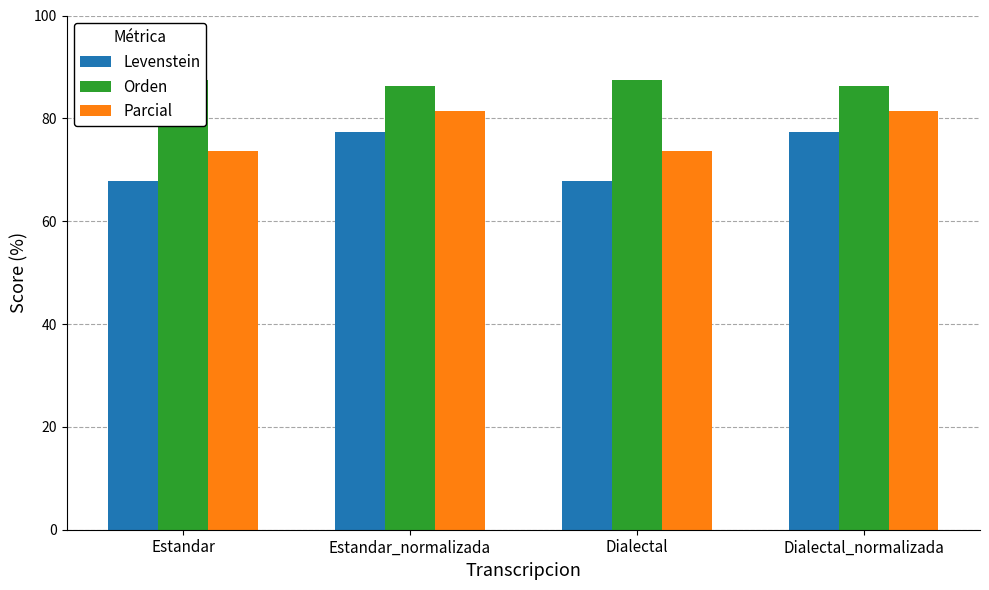

What is the average value of the Levenstein series?

72.6